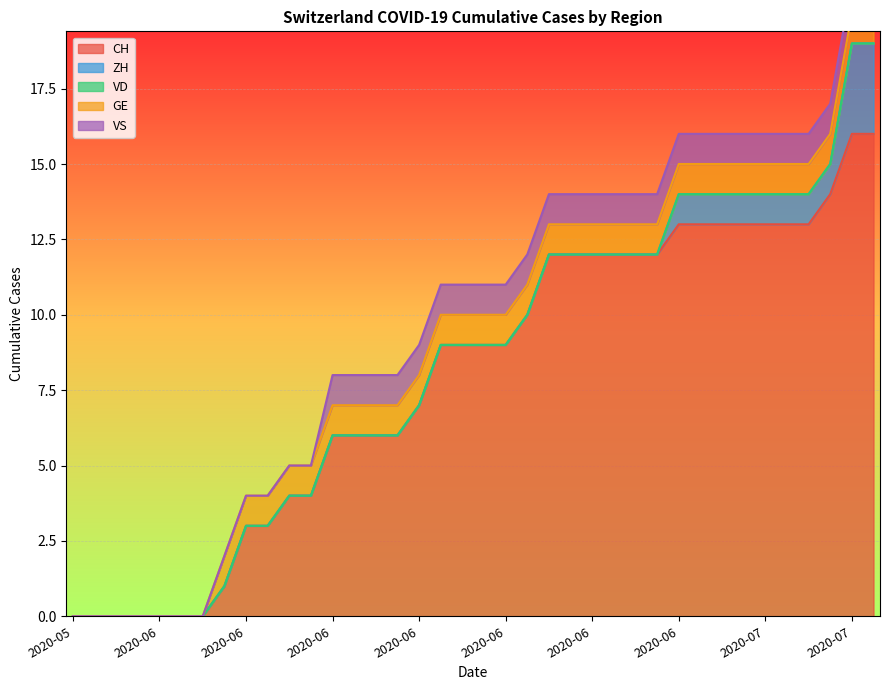

Which has a higher value, 2020-06-05 or 2020-06-29?

2020-06-29